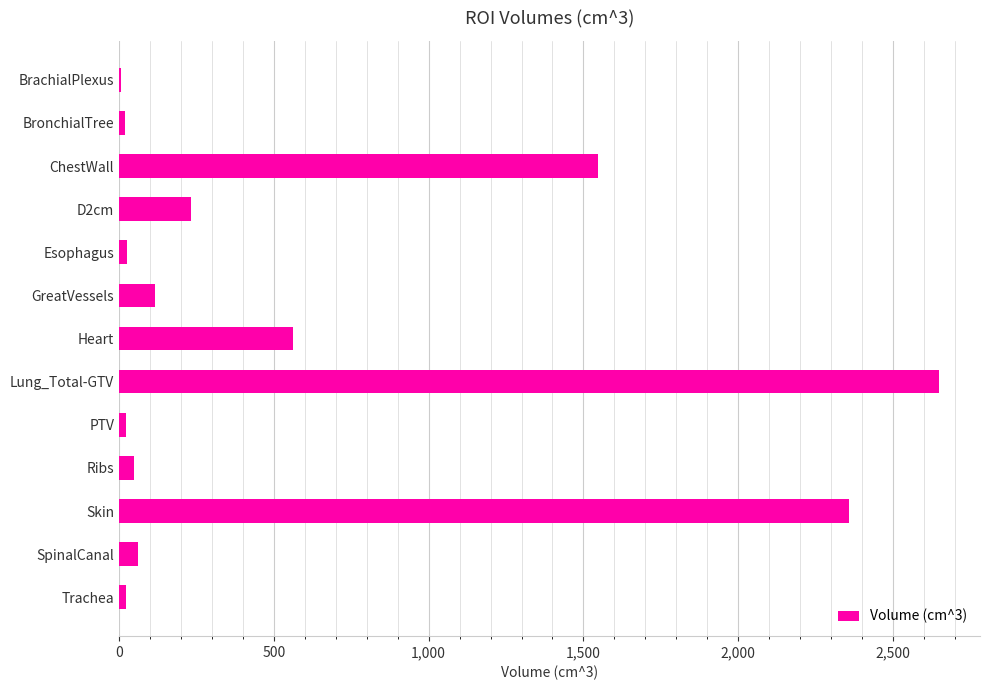

Count the number of categories in the chart.

13